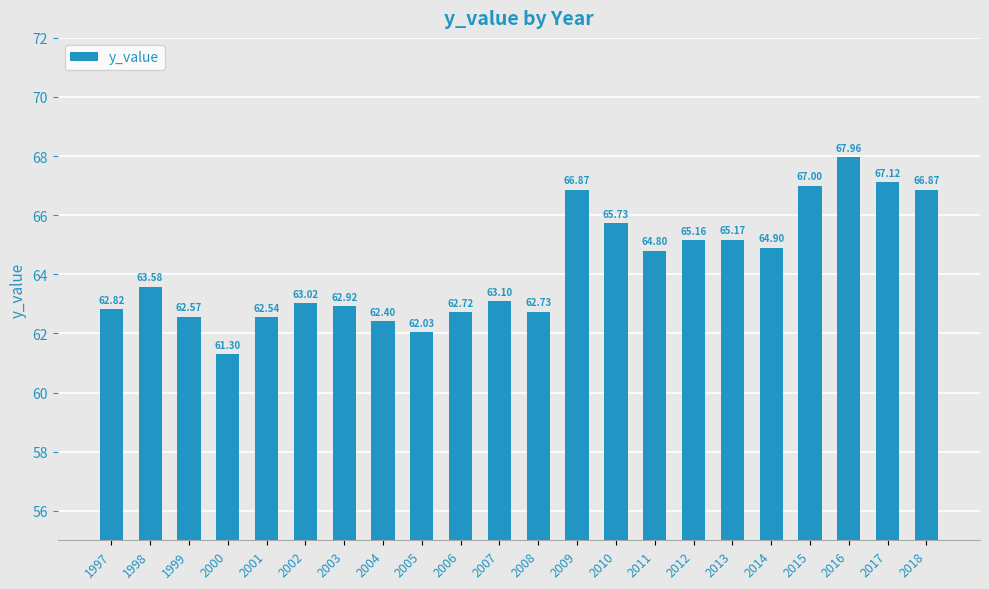

What is the ratio of the value at 2006 to the value at 2000?

1.0